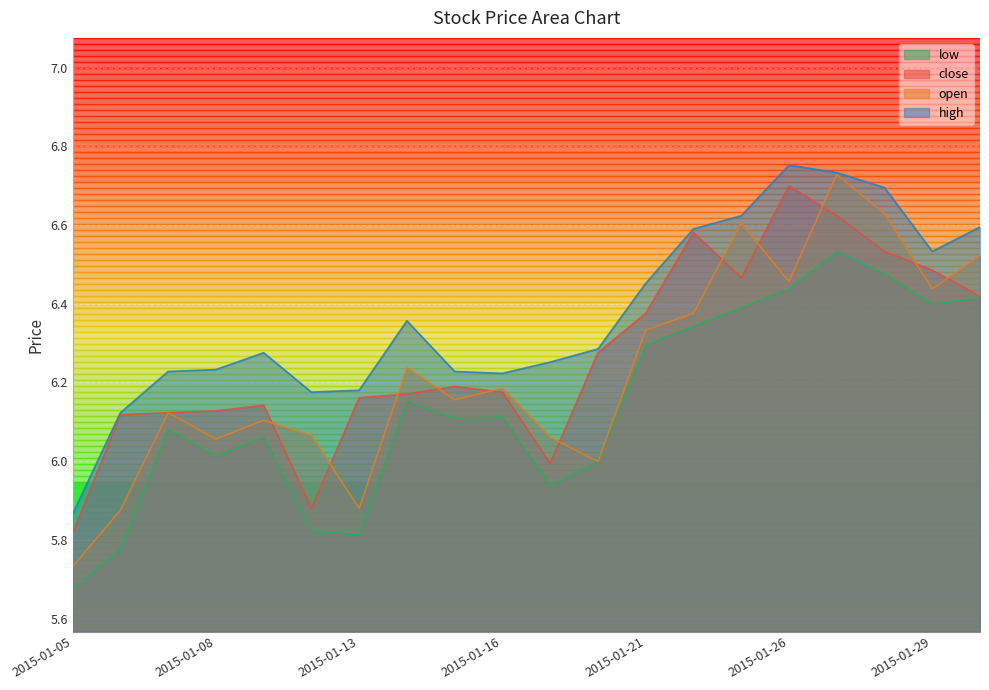

Reading left to right, extract all data points from this chart.

close: 2015-01-05=5.8	2015-01-06=6.1	2015-01-07=6.1	2015-01-08=6.1	2015-01-09=6.1	2015-01-12=5.9	2015-01-13=6.2	2015-01-14=6.2	2015-01-15=6.2	2015-01-16=6.2	2015-01-19=6.0	2015-01-20=6.3	2015-01-21=6.4	2015-01-22=6.6	2015-01-23=6.5	2015-01-26=6.7	2015-01-27=6.6	2015-01-28=6.5	2015-01-29=6.5	2015-01-30=6.4
open: 2015-01-05=5.7	2015-01-06=5.9	2015-01-07=6.1	2015-01-08=6.1	2015-01-09=6.1	2015-01-12=6.1	2015-01-13=5.9	2015-01-14=6.2	2015-01-15=6.2	2015-01-16=6.2	2015-01-19=6.1	2015-01-20=6.0	2015-01-21=6.3	2015-01-22=6.4	2015-01-23=6.6	2015-01-26=6.5	2015-01-27=6.7	2015-01-28=6.6	2015-01-29=6.4	2015-01-30=6.5
high: 2015-01-05=5.9	2015-01-06=6.1	2015-01-07=6.2	2015-01-08=6.2	2015-01-09=6.3	2015-01-12=6.2	2015-01-13=6.2	2015-01-14=6.4	2015-01-15=6.2	2015-01-16=6.2	2015-01-19=6.3	2015-01-20=6.3	2015-01-21=6.5	2015-01-22=6.6	2015-01-23=6.6	2015-01-26=6.8	2015-01-27=6.7	2015-01-28=6.7	2015-01-29=6.5	2015-01-30=6.6
low: 2015-01-05=5.7	2015-01-06=5.8	2015-01-07=6.1	2015-01-08=6.0	2015-01-09=6.1	2015-01-12=5.8	2015-01-13=5.8	2015-01-14=6.2	2015-01-15=6.1	2015-01-16=6.1	2015-01-19=5.9	2015-01-20=6.0	2015-01-21=6.3	2015-01-22=6.3	2015-01-23=6.4	2015-01-26=6.4	2015-01-27=6.5	2015-01-28=6.5	2015-01-29=6.4	2015-01-30=6.4